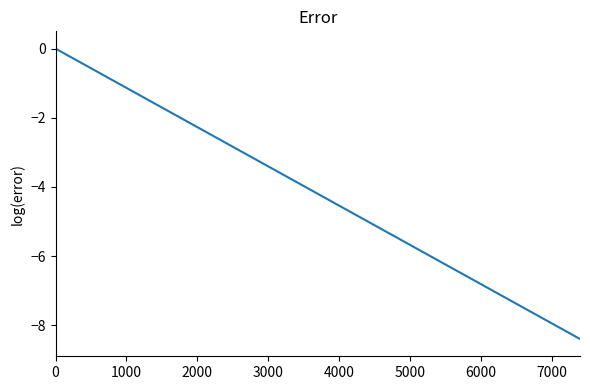

Reading left to right, transcribe all the data shown in this chart.

0.0	-1.2	-2.4	-3.6	-4.8	-6.0	-7.2	-8.4